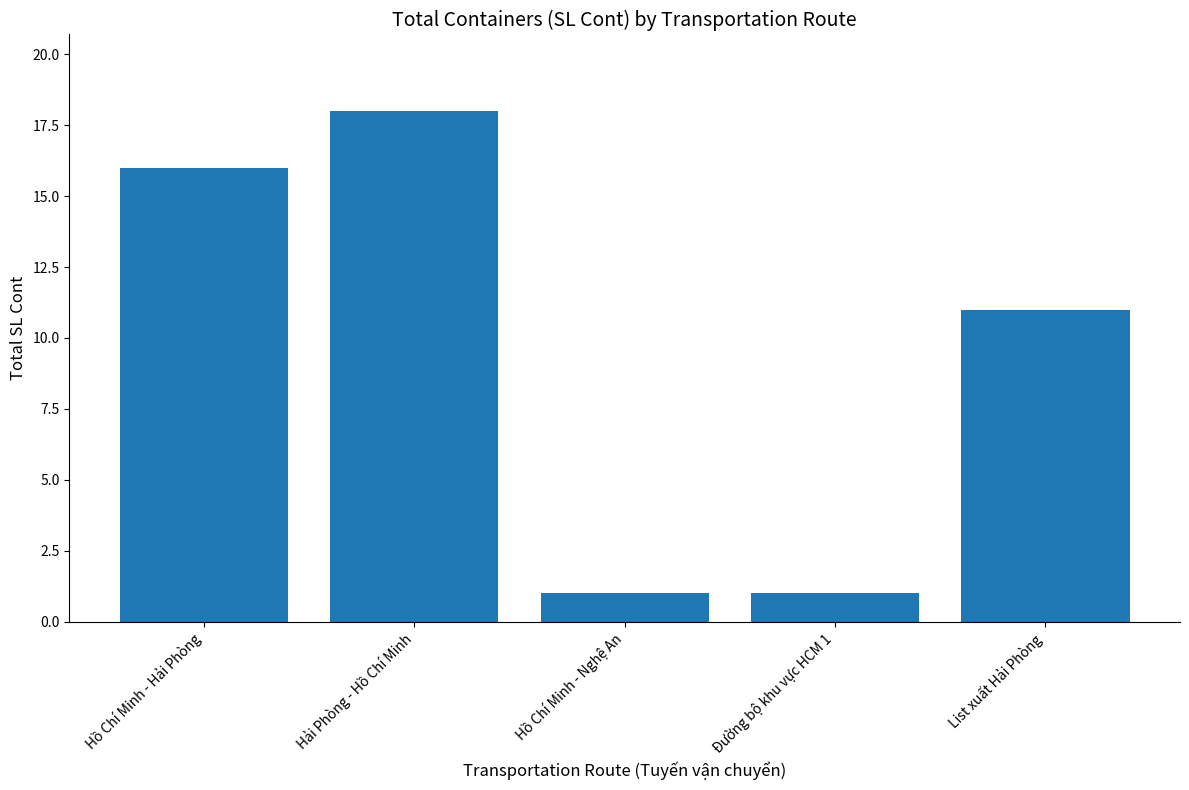

What is the change in value from Đường bộ khu vực HCM 1 to List xuất Hải Phòng?

+10